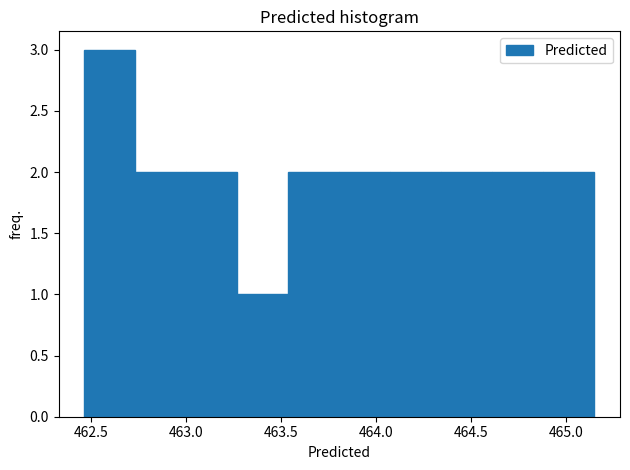

Over which range of the x-axis is the bar tallest?

462.45 to 462.75